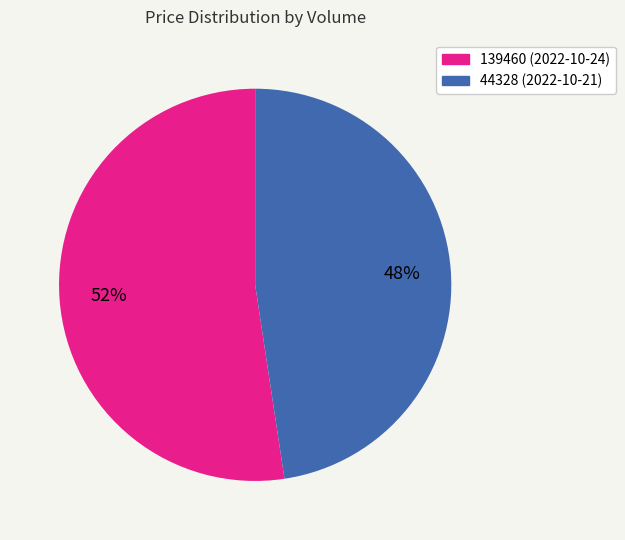

Between 139460 and 44328, which is larger?

139460